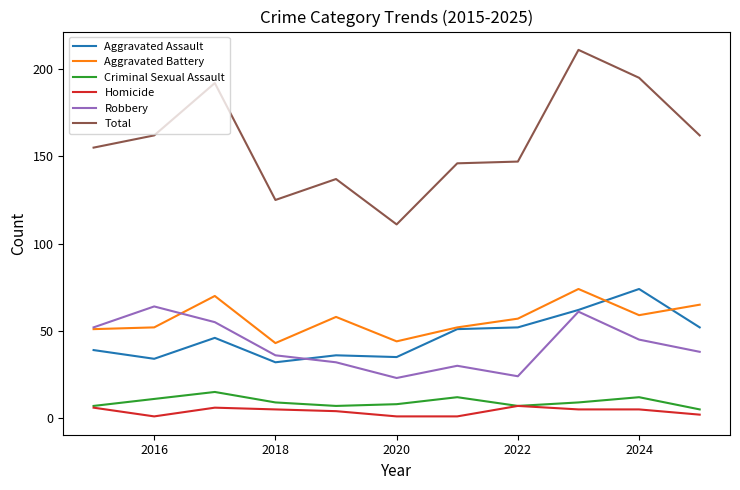

What is the minimum value for Total?

111